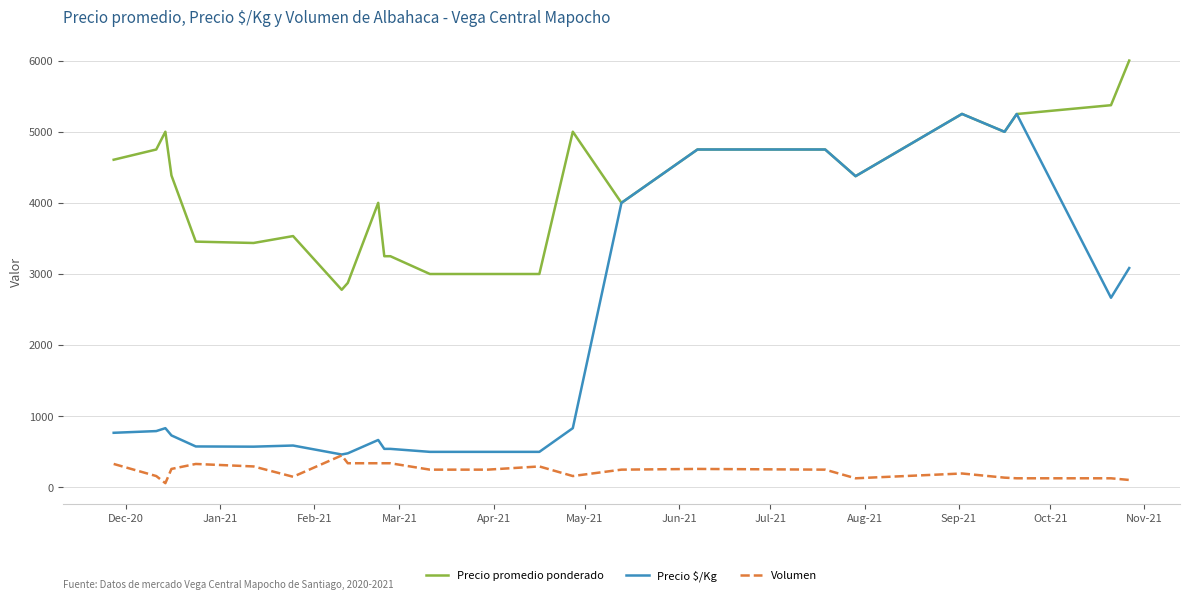

True or false: Volumen and Precio promedio ponderado cross at least once.

False